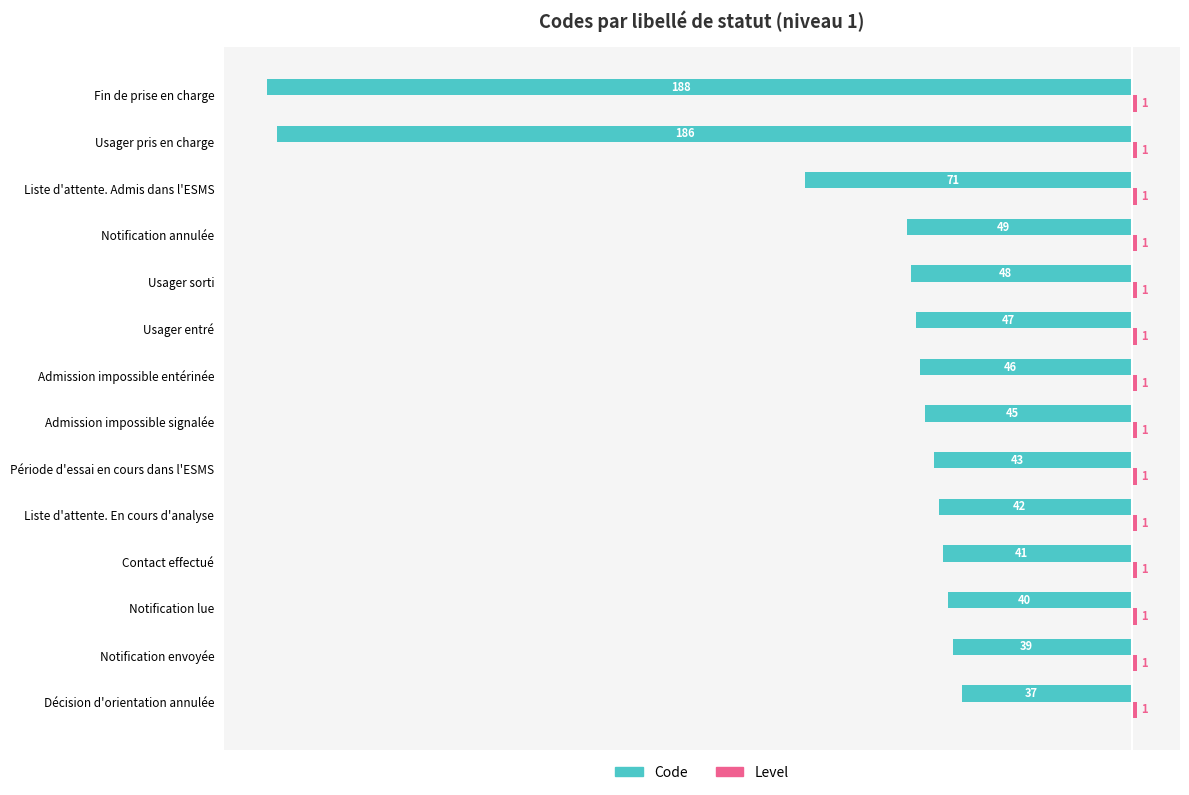

List the labels in order of Code value, smallest first.

Fin de prise en charge, Usager pris en charge, Liste d'attente. Admis dans l'ESMS, Notification annulée, Usager sorti, Usager entré, Admission impossible entérinée, Admission impossible signalée, Période d'essai en cours dans l'ESMS, Liste d'attente. En cours d'analyse, Contact effectué, Notification lue, Notification envoyée, Décision d'orientation annulée